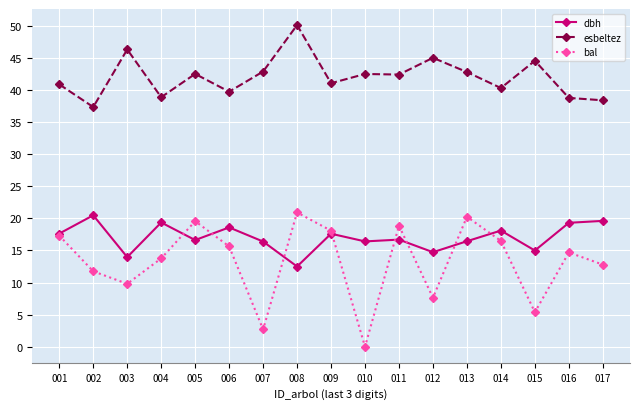

What is the value of the bal point at the 5th from the left?

19.6